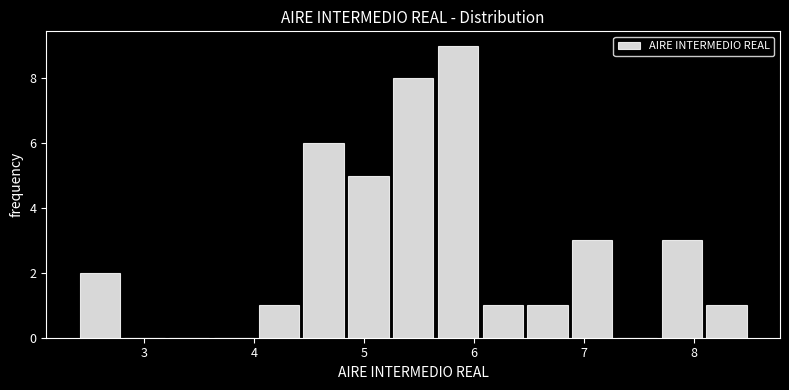

Reading left to right, transcribe this chart: for each bar, give the range it covers on the x-axis and its height. Neither the bar edges nor the heights are printed on the chart, so give them approximately, as read against the axes.

2.4 to 2.8: 2
2.8 to 3.2: 0
3.2 to 3.6: 0
3.6 to 4.0: 0
4.0 to 4.4: 1
4.4 to 4.8: 6
4.8 to 5.2: 5
5.2 to 5.6: 8
5.6 to 6.1: 9
6.1 to 6.5: 1
6.5 to 6.9: 1
6.9 to 7.3: 3
7.3 to 7.7: 0
7.7 to 8.1: 3
8.1 to 8.5: 1